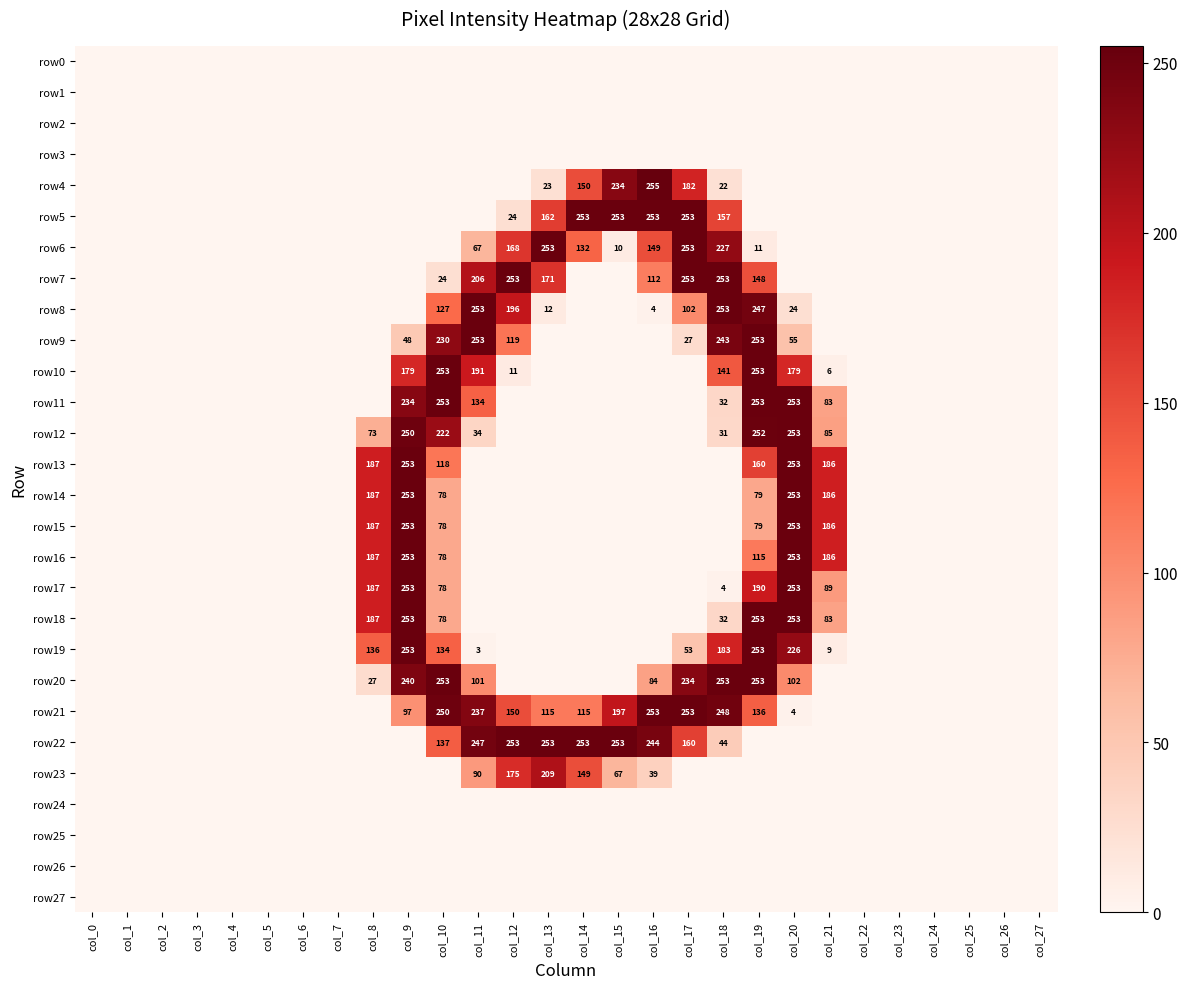

How many data points does each series have?

28